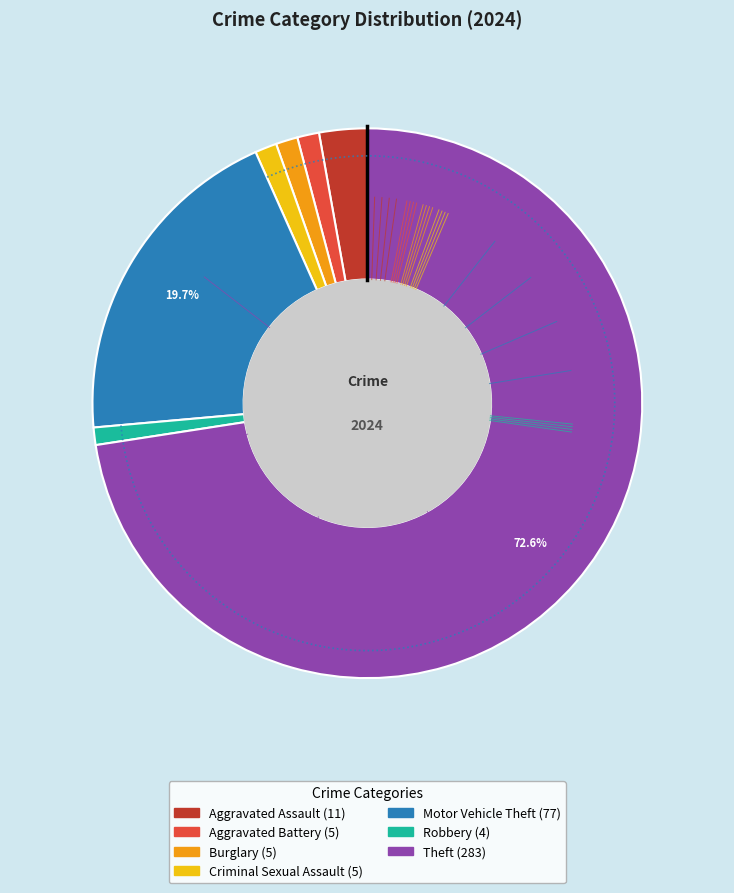

Which category accounts for the majority?

Theft